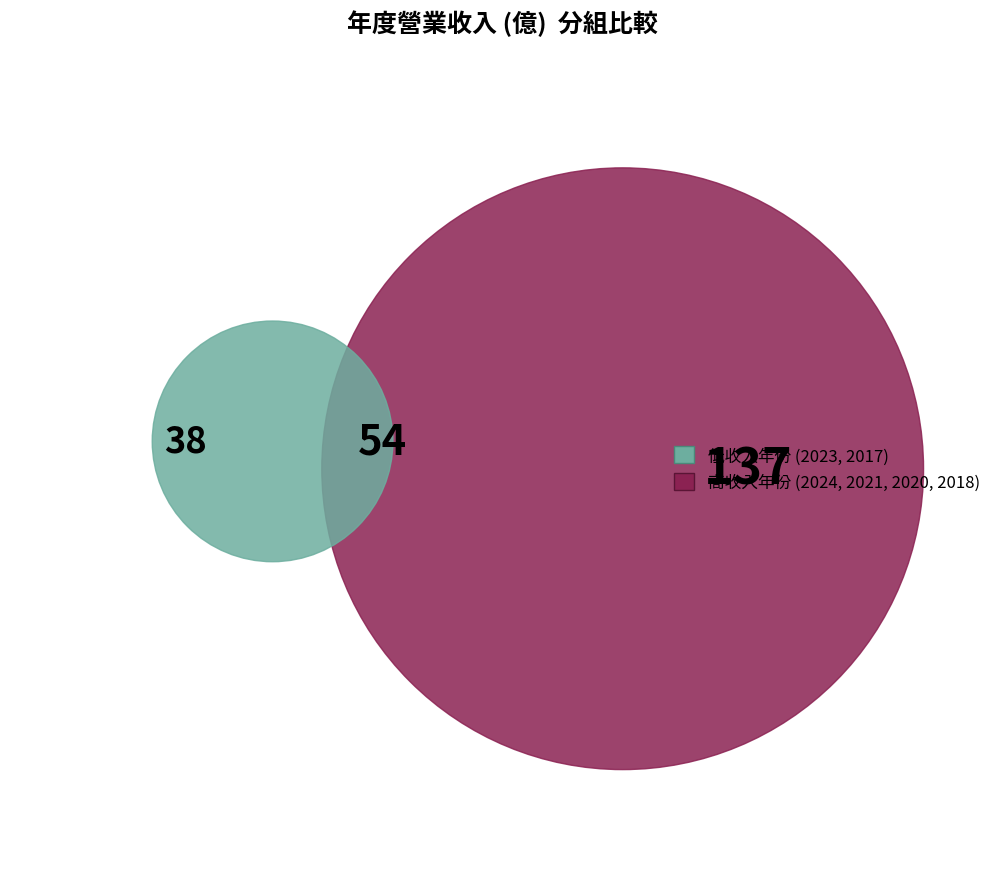

The 2023 slice represents 1% of the pie. True or false?

False